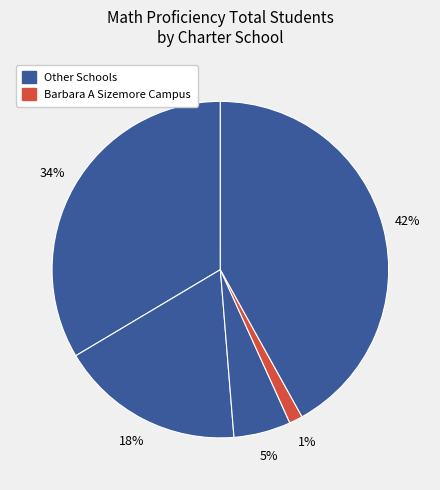

How many slices are in this pie chart?

5